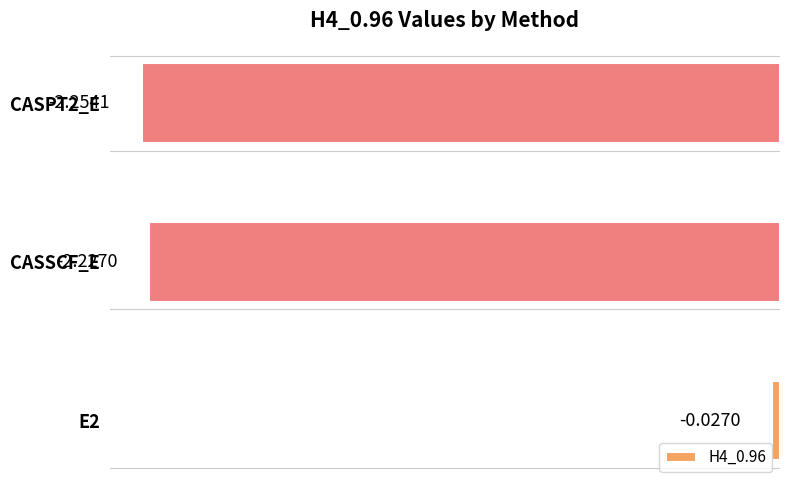

What is the difference between the maximum and minimum values?

2.2